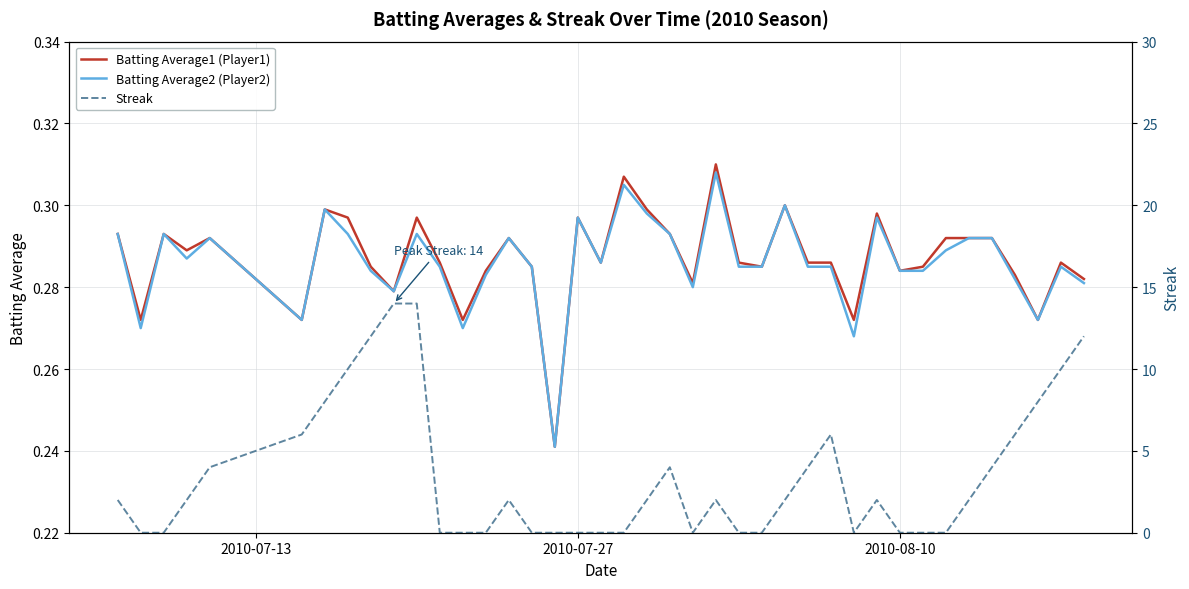

Which series has the largest total across all categories?

Streak